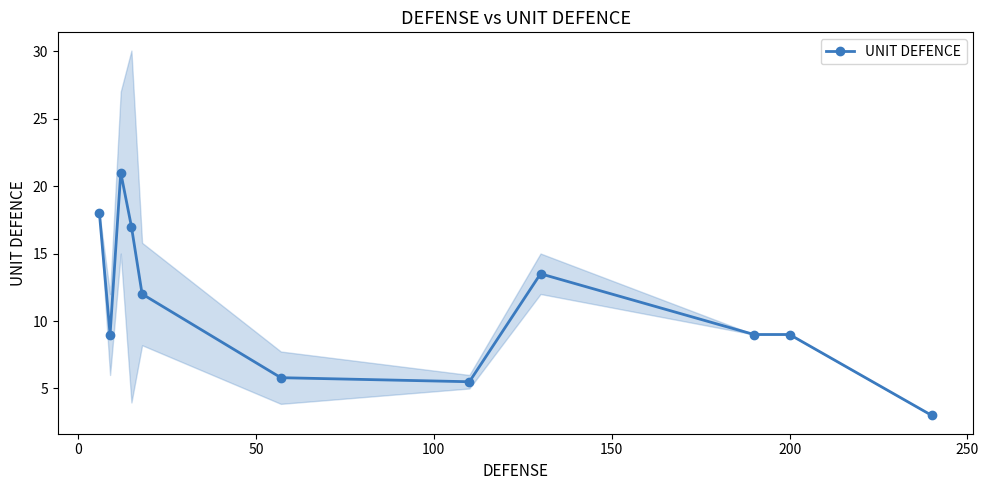

What is the maximum value shown in the chart?

21.0